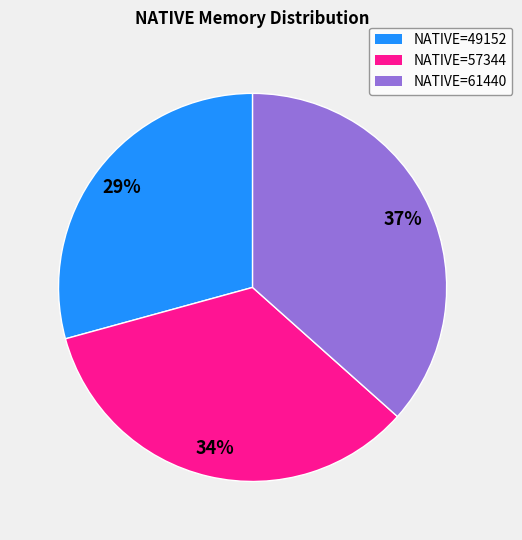

Does any single category account for the majority?

No